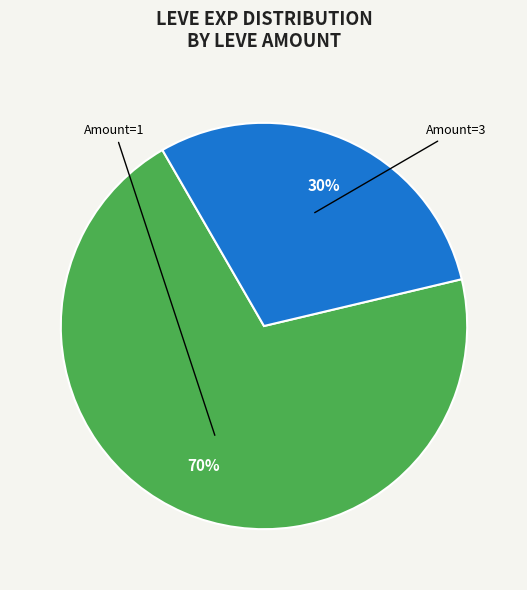

Does any single category account for the majority?

Yes